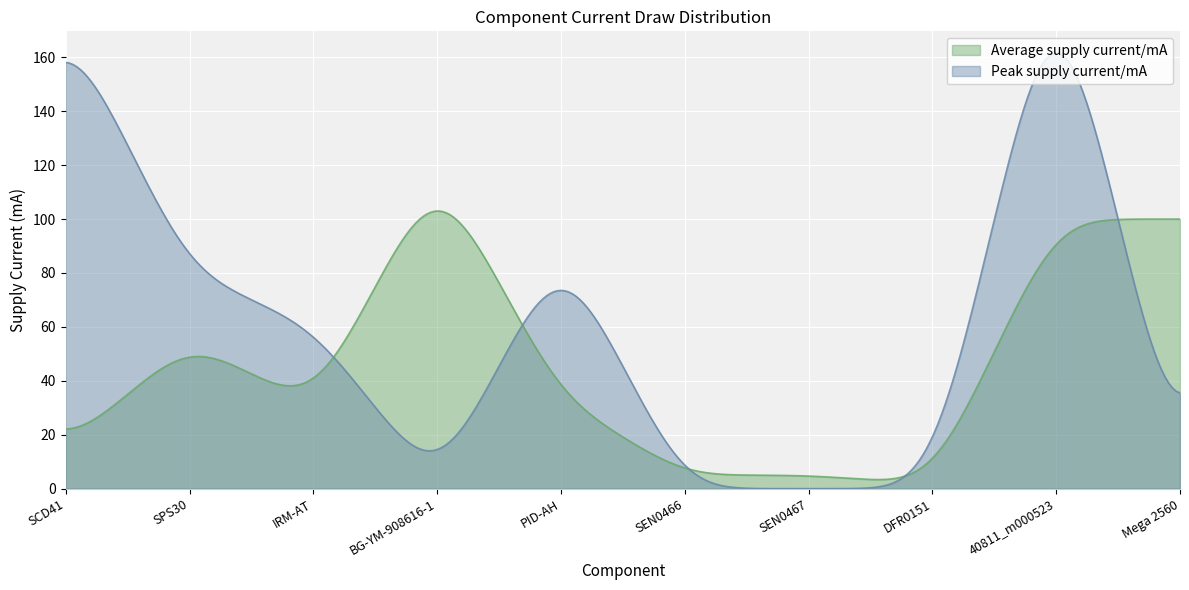

The Peak supply current/mA series shows 235.4 at SCD41. True or false?

False